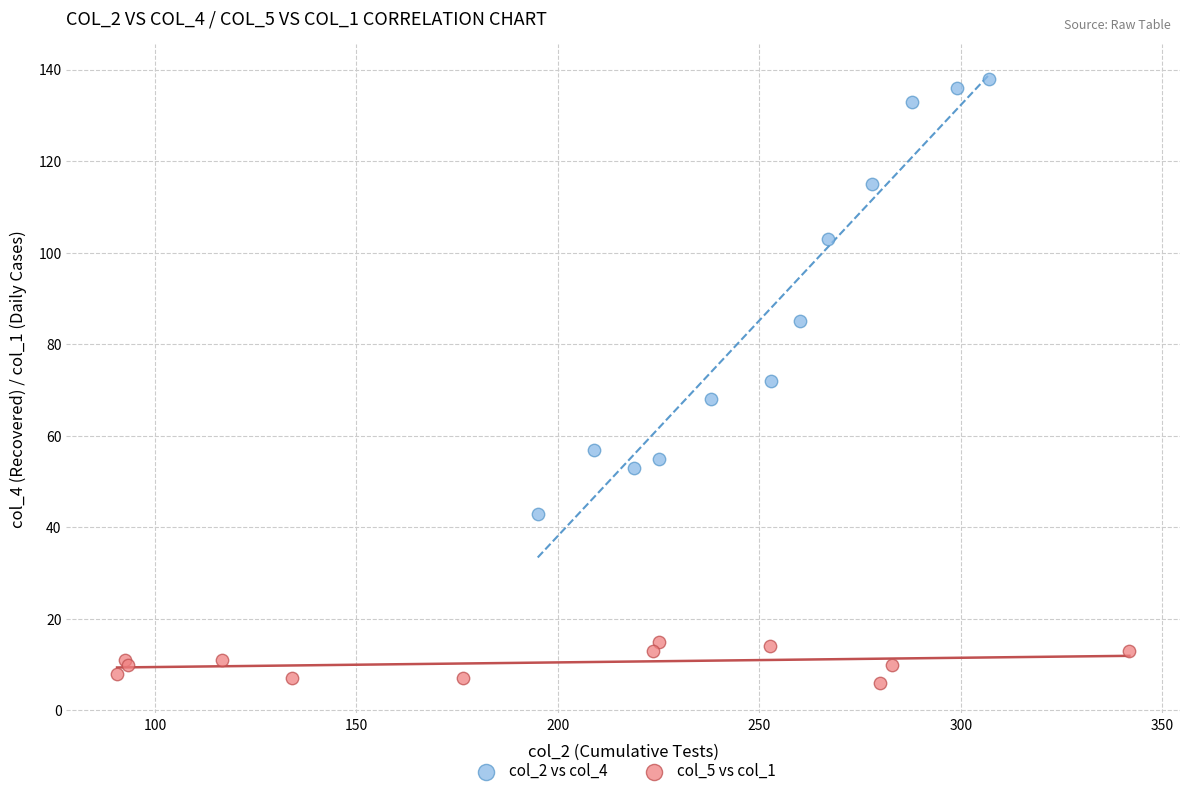

Which series reaches the maximum Y coordinate?

col_2 vs col_4